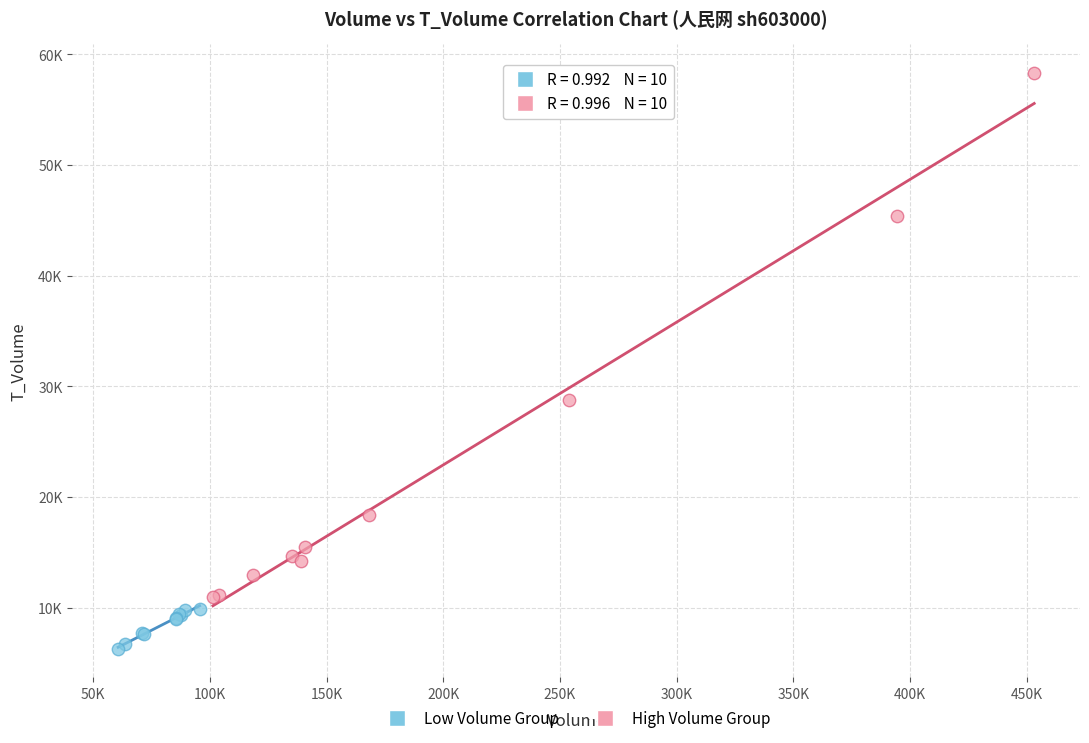

Which series contains the highest Y value?

High Volume Group